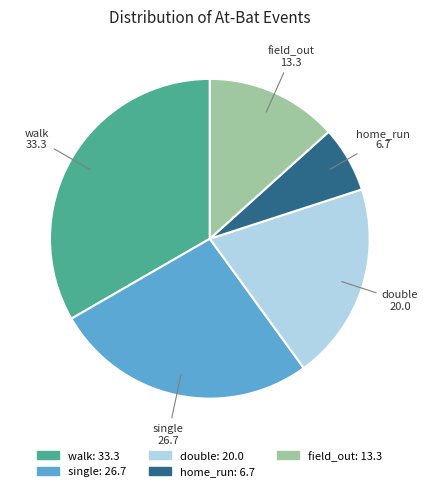

Does any single category account for the majority?

No